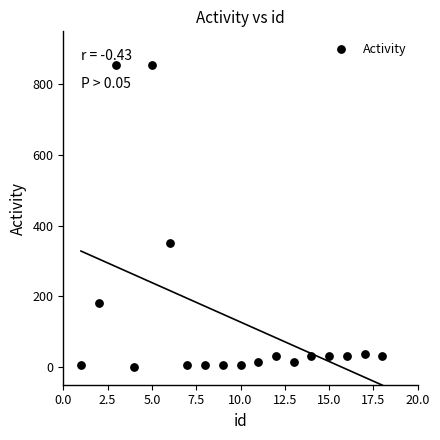

What is the range of Y values (max minus min)?

853